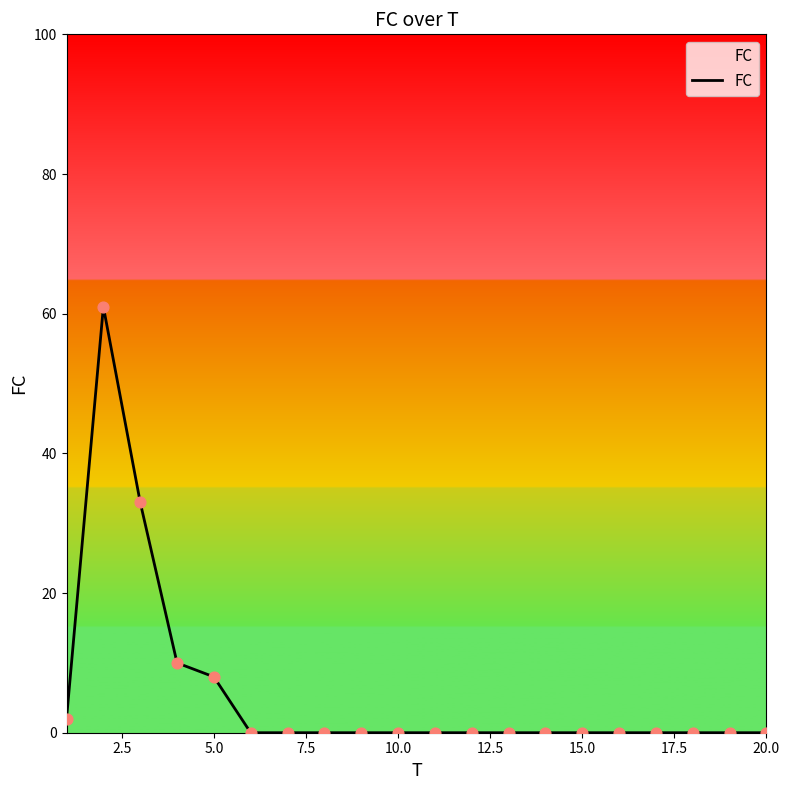

What is the greatest value displayed?

61